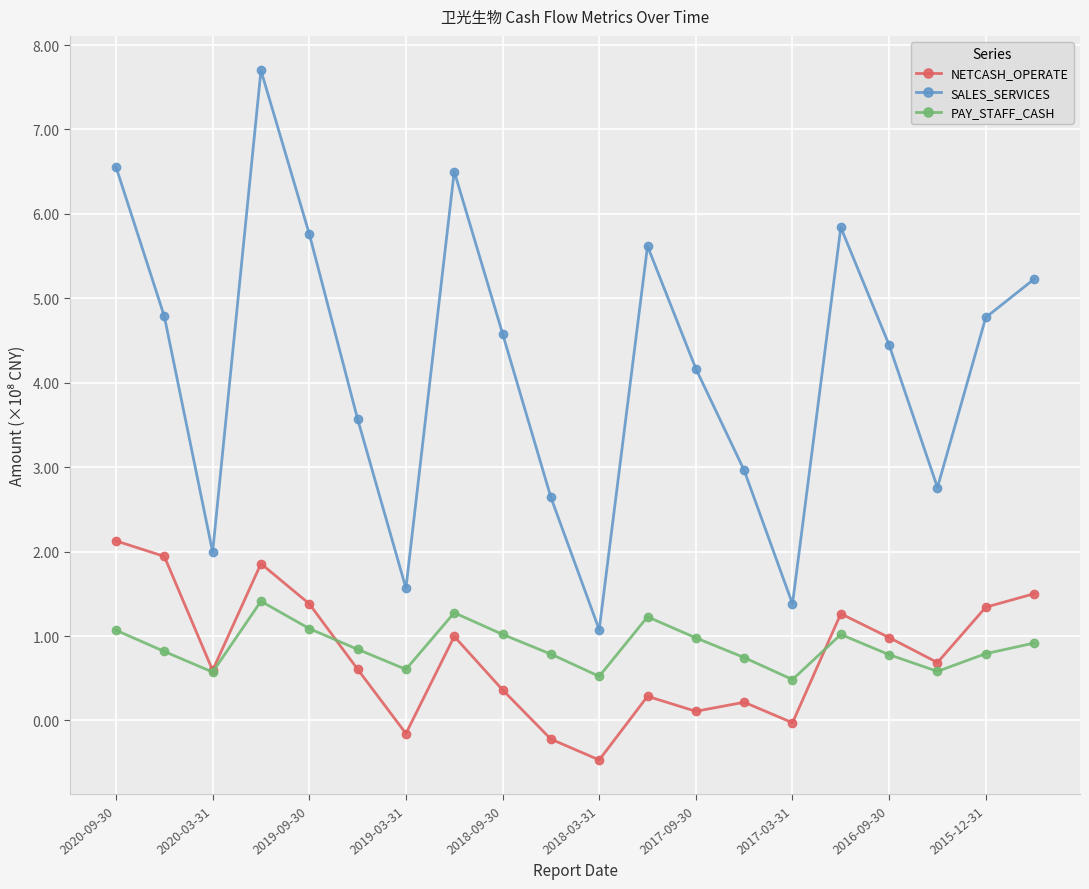

What are all the series names shown in the legend?

NETCASH_OPERATE, SALES_SERVICES, PAY_STAFF_CASH